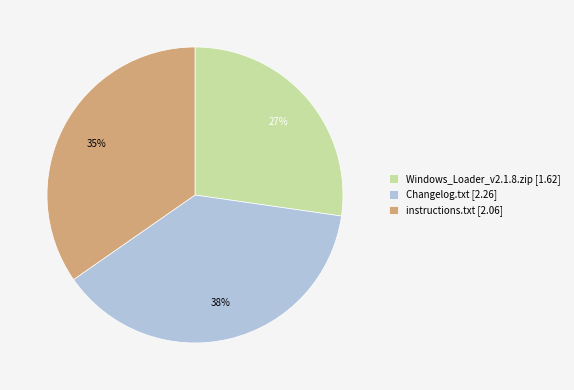

To the nearest percent, what is the combined percentage of Changelog.txt and Windows_Loader_v2.1.8.zip?

65%